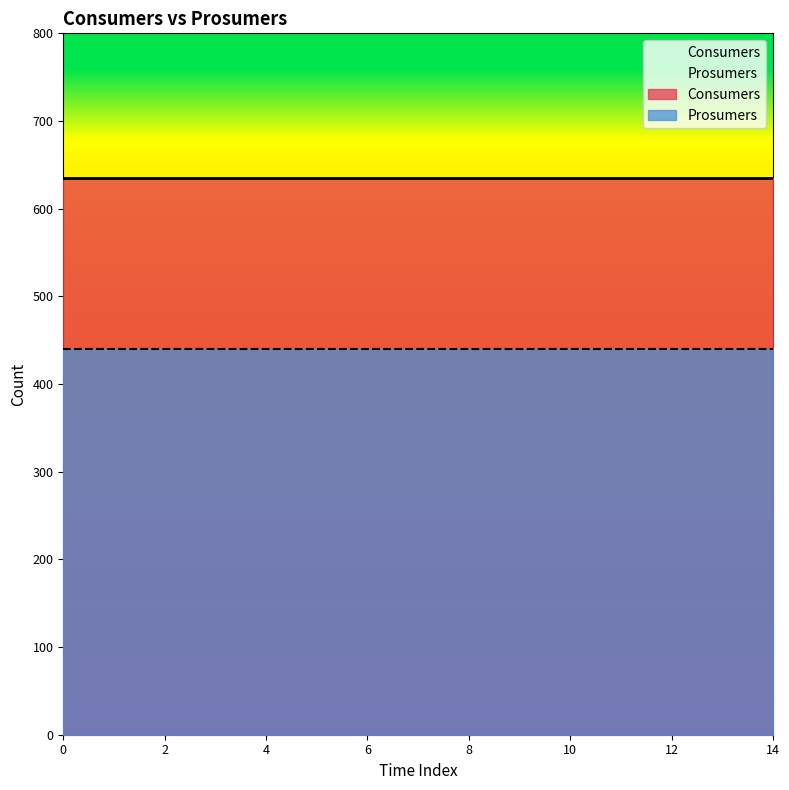

What value does the Consumers series have at 12?

635